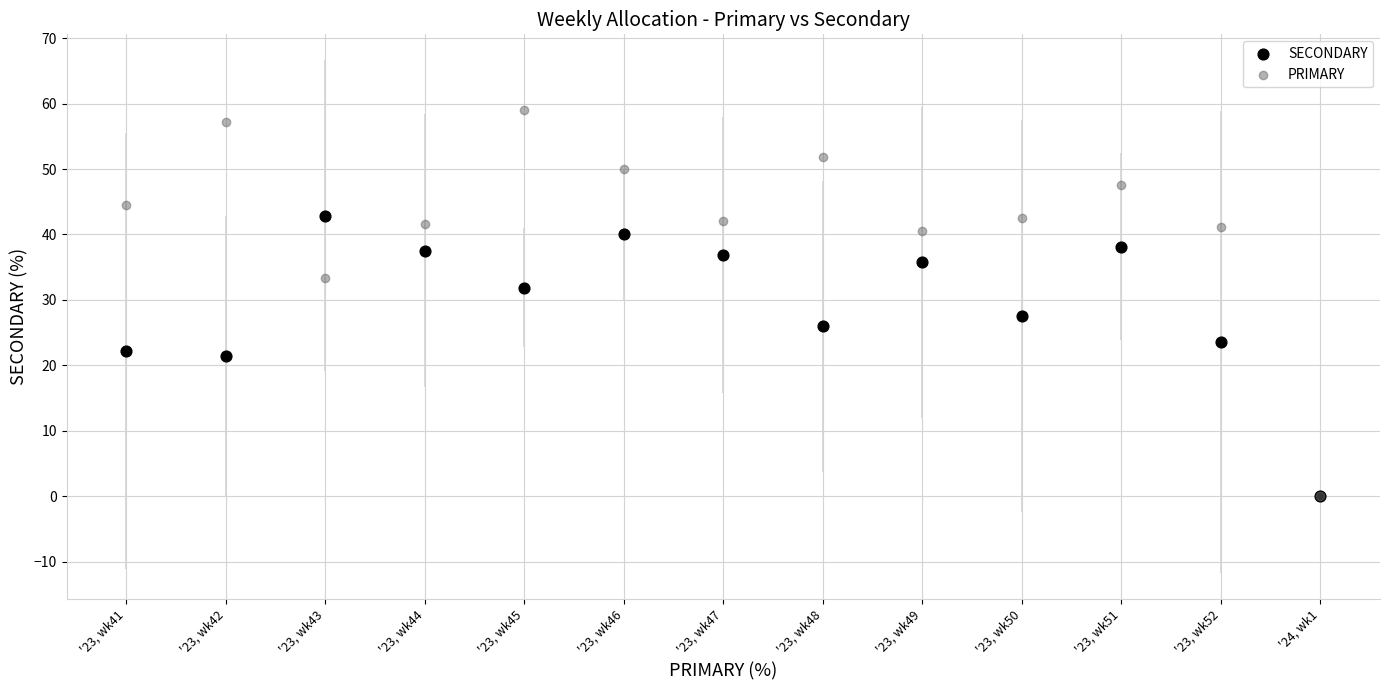

In the PRIMARY series, what Y value is closest to 29?

33.3